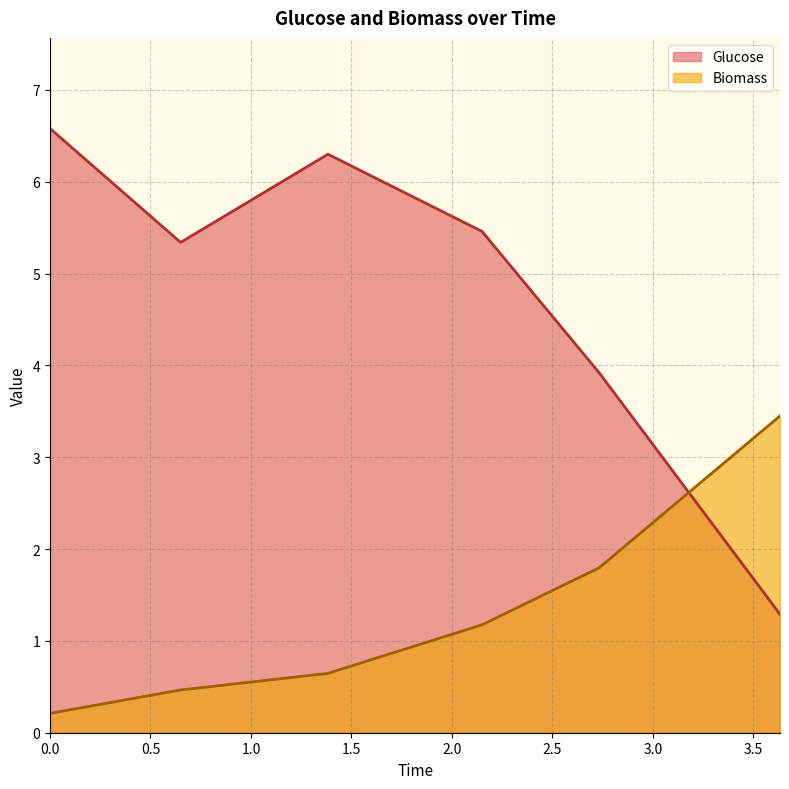

Which category has the lowest value in the Glucose series?

3.633333333333332